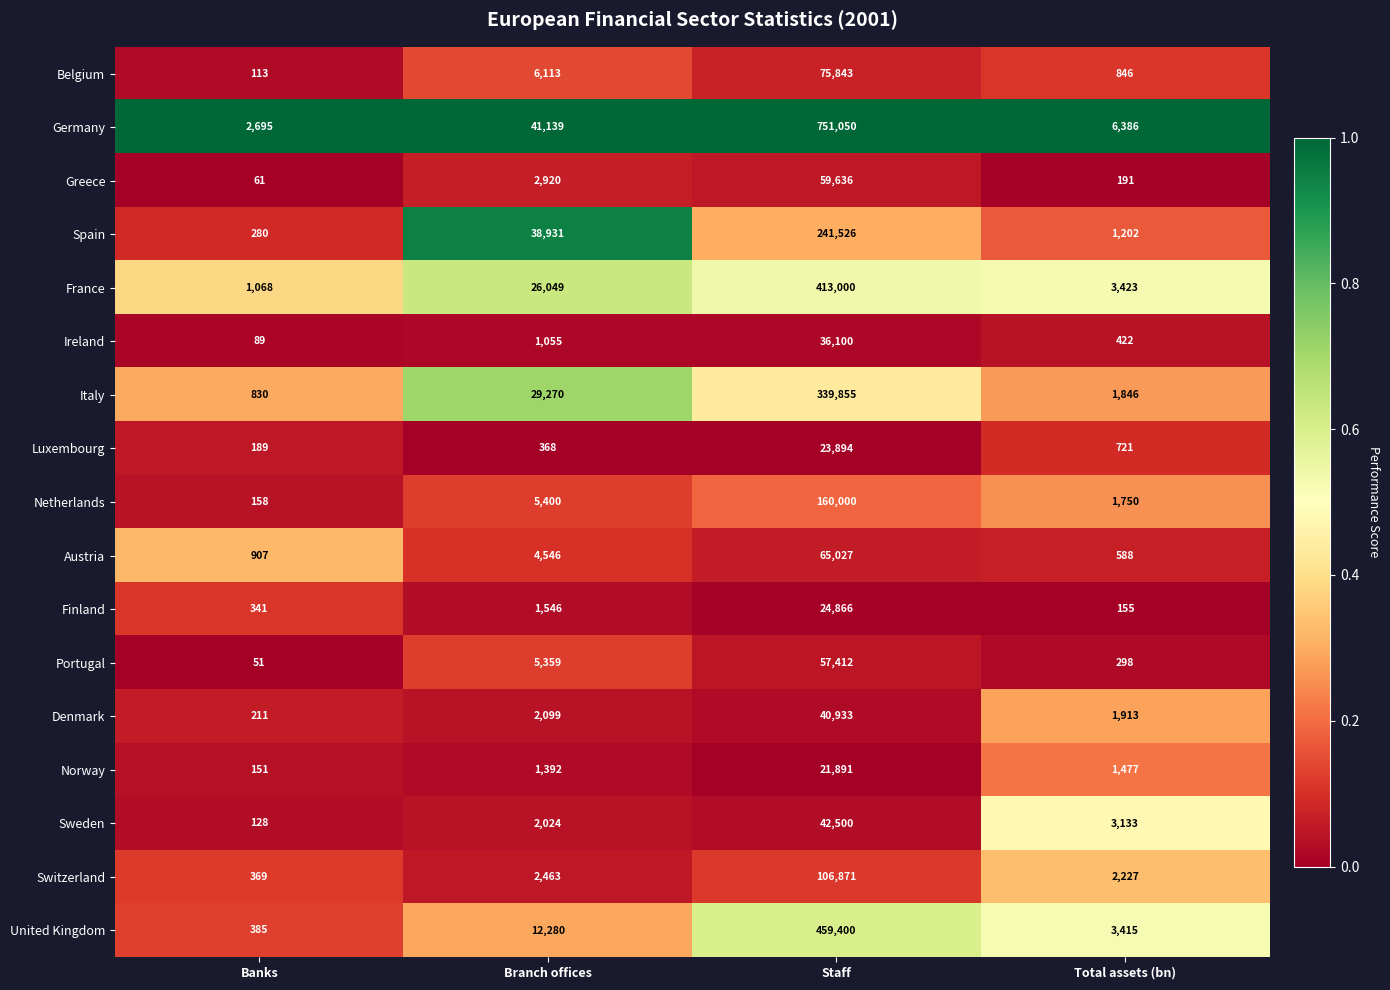

At which label does Sweden reach its peak?

Staff